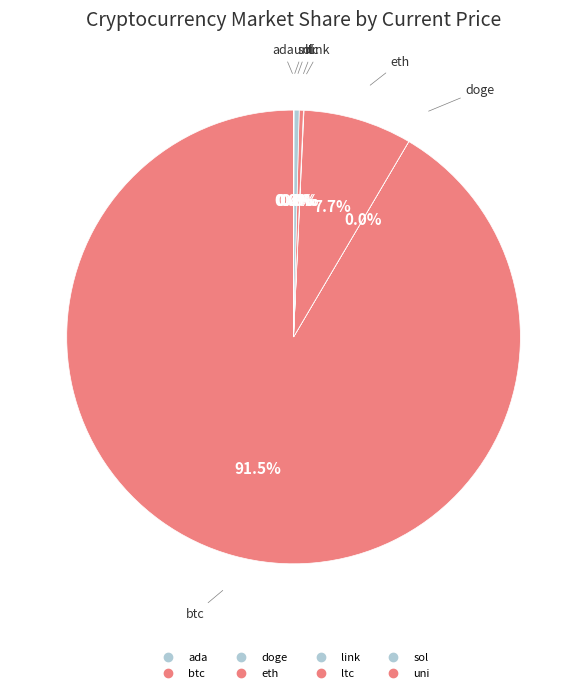

How many segments does this pie chart have?

8